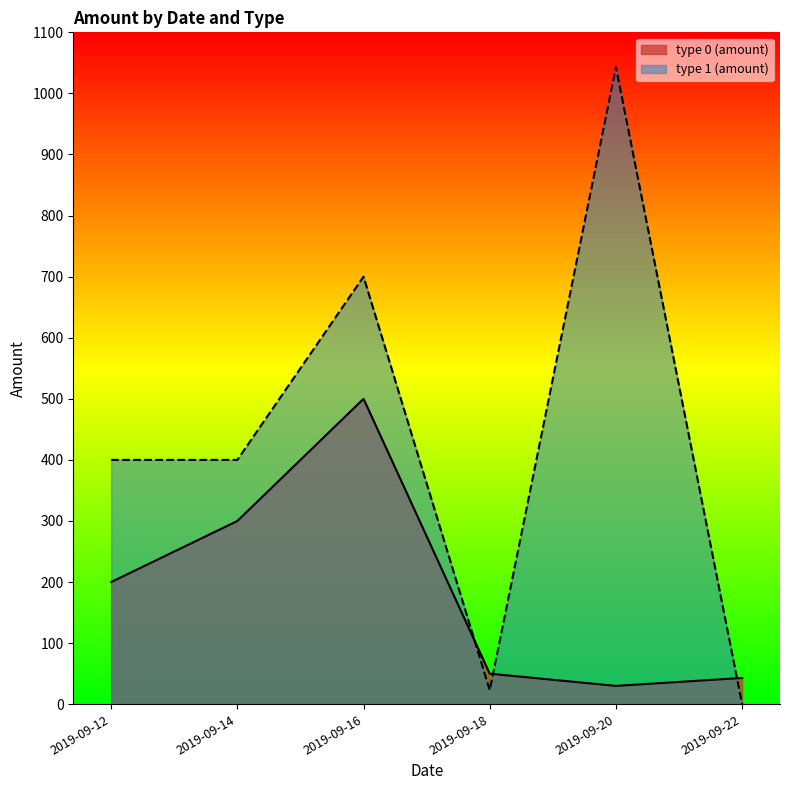

How many data points in type 1 (amount) are above 400?

2